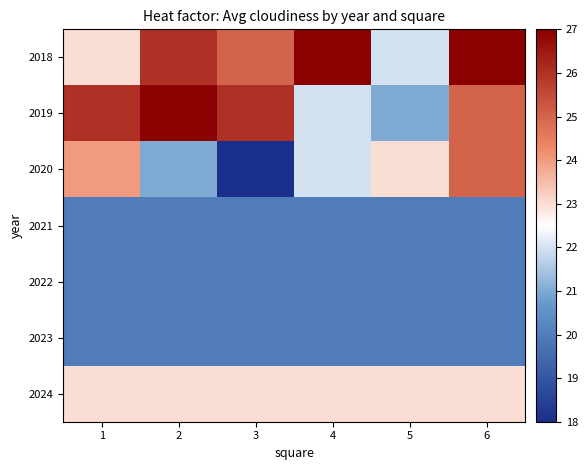

What is the maximum value shown in the chart?

27